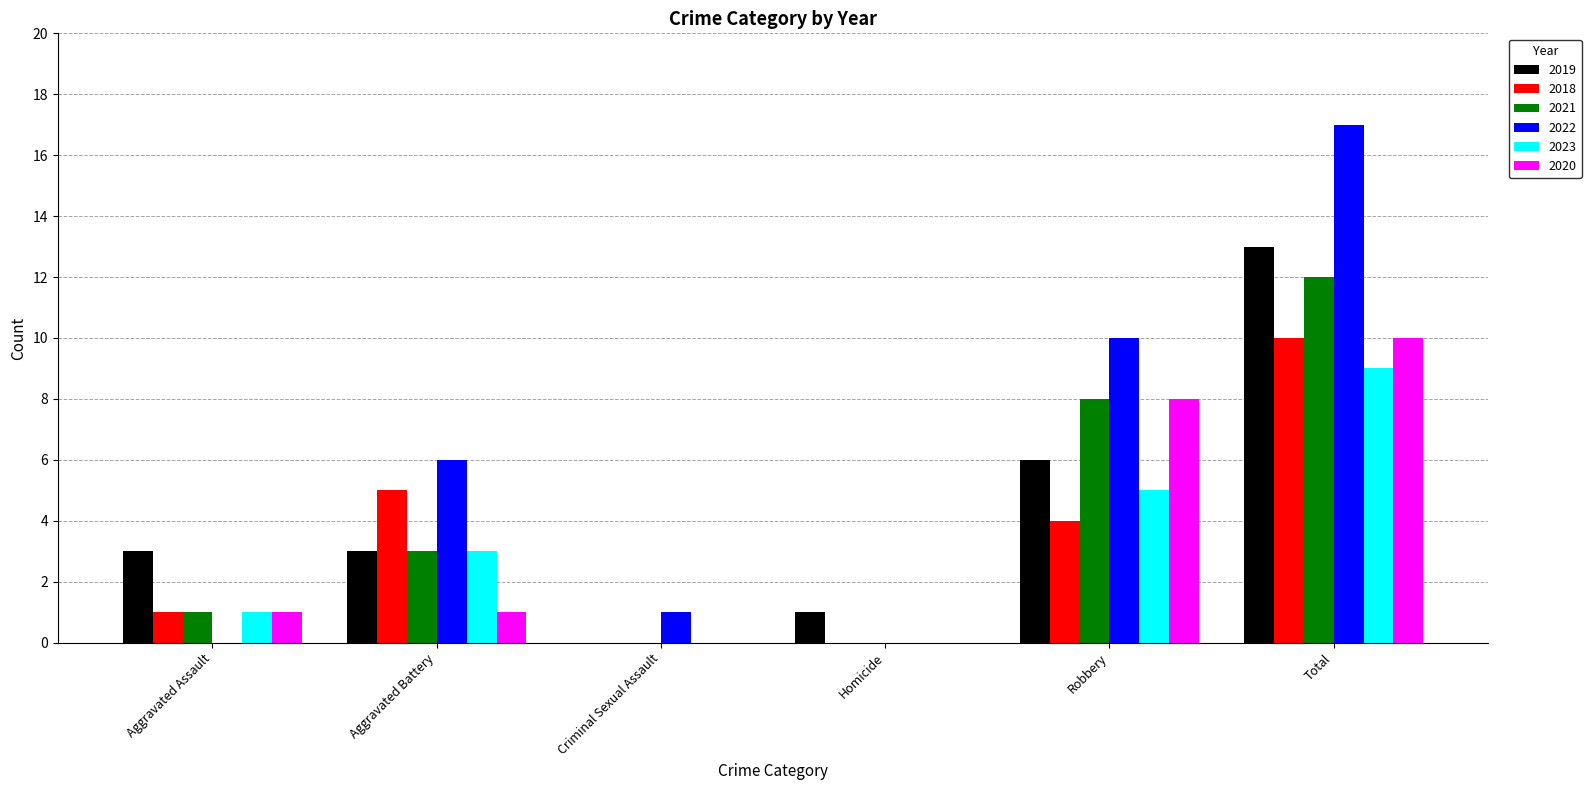

Is the value of 2019 at Total greater than the value of 2021 at Criminal Sexual Assault?

Yes